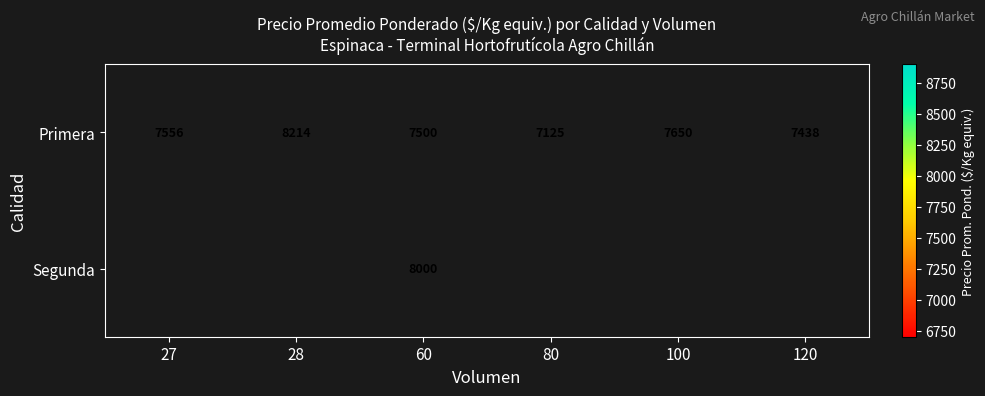

Between 120 and 80, which is larger?

120